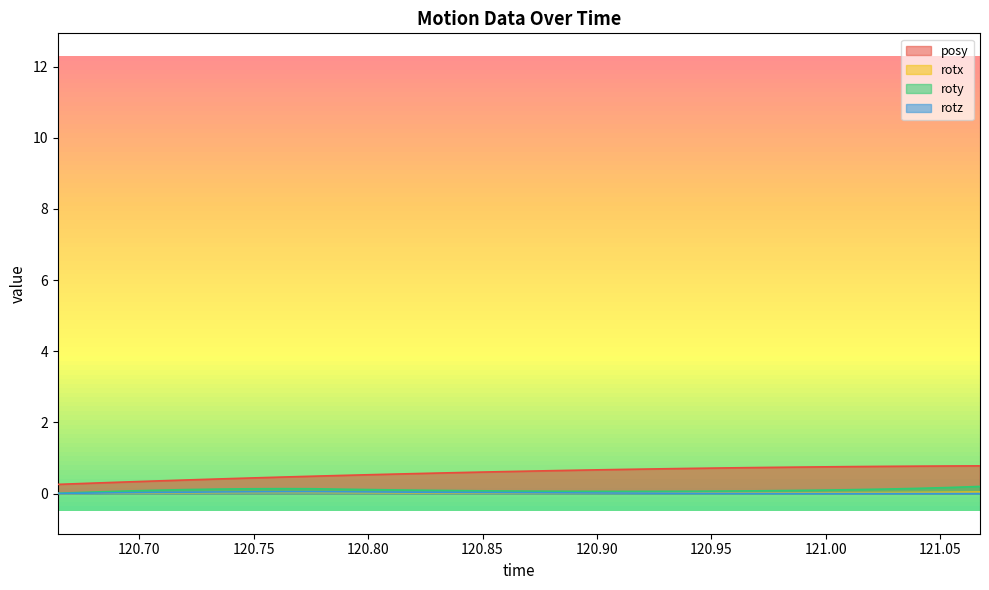

What is the greatest value displayed?

0.8